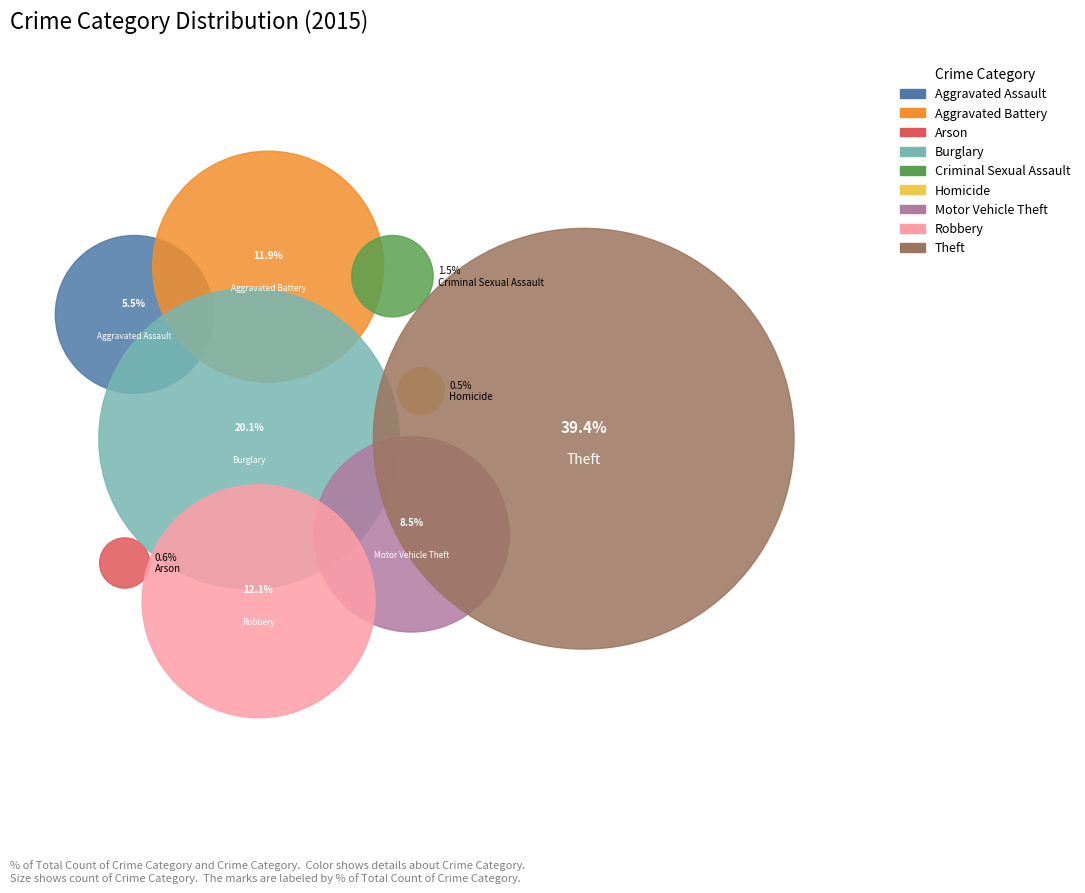

To the nearest percent, what is the combined percentage of Theft and Motor Vehicle Theft?

48%